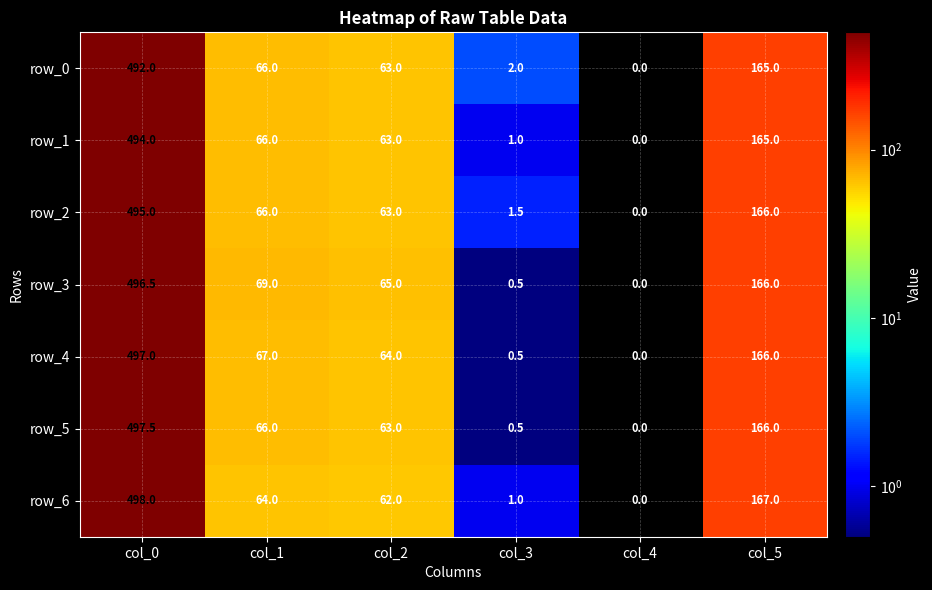

What is the sum of the row_5 values at col_3 and col_2?

63.5